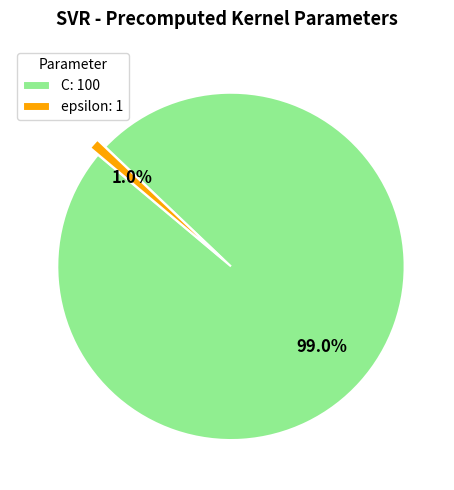

Does C account for over 50% of the chart?

Yes